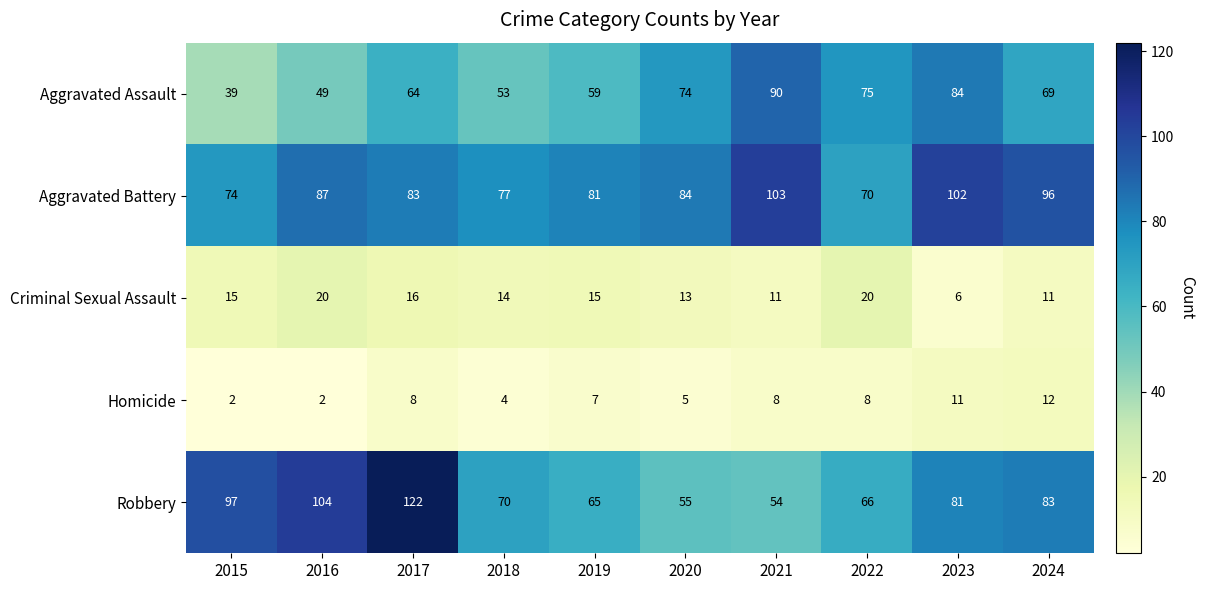

Rank the series by their maximum value, from lowest to highest.

Homicide, Criminal Sexual Assault, Aggravated Assault, Aggravated Battery, Robbery